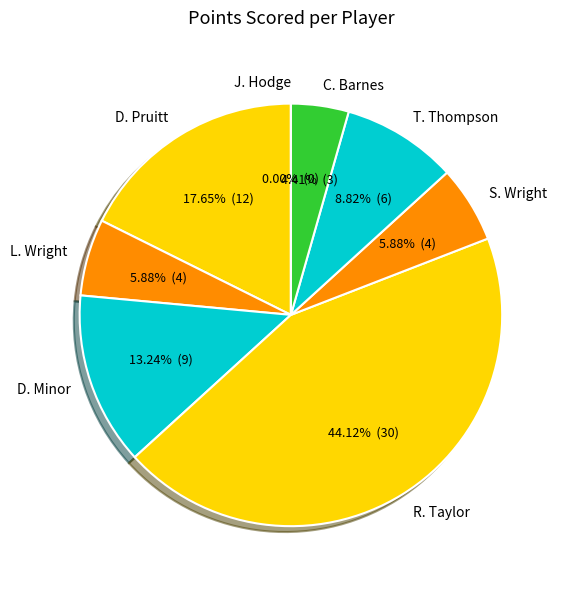

Does R. Taylor represent more than half of the total?

No